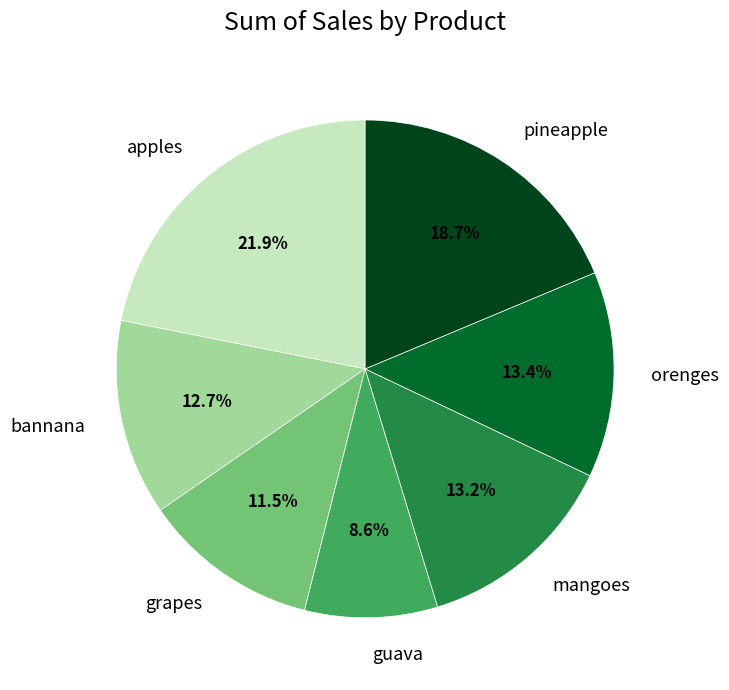

Does orenges account for over 50% of the chart?

No